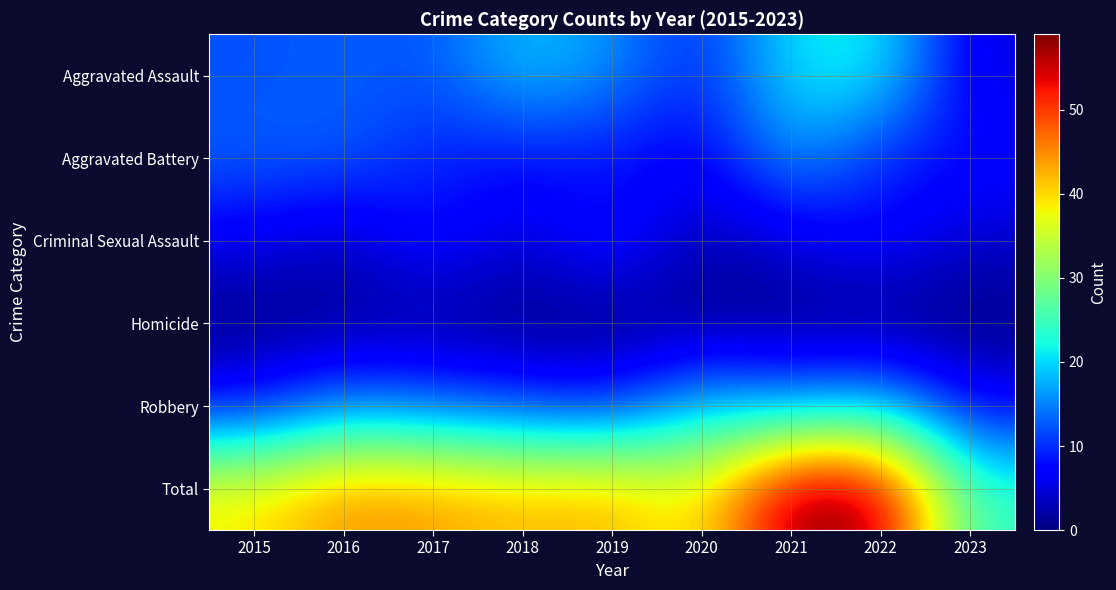

How many data points does each series have?

9